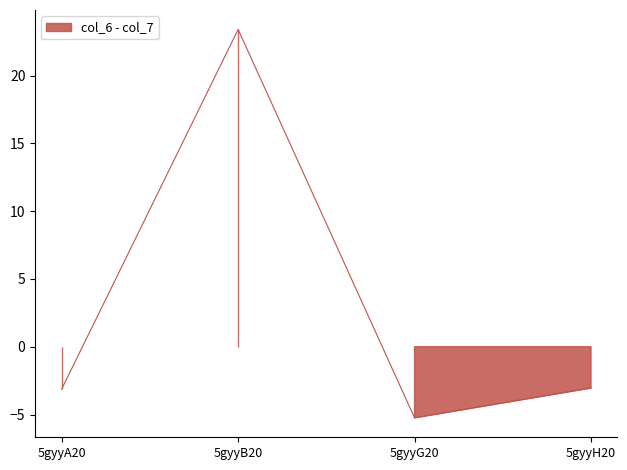

What is the label of the 2nd point from the right?

5gyyG20